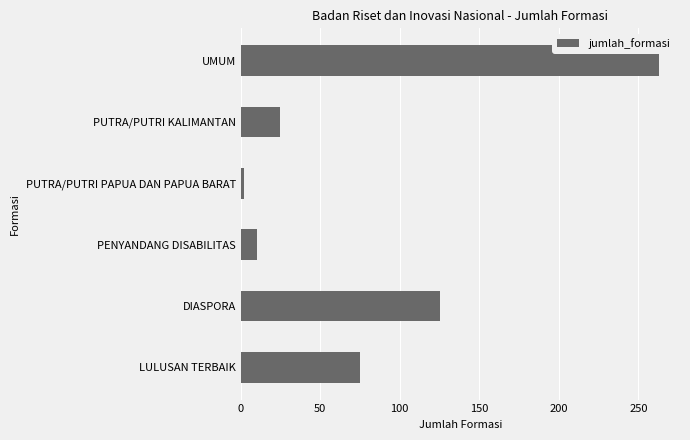

What is the ratio of the value at DIASPORA to the value at PENYANDANG DISABILITAS?

12.5